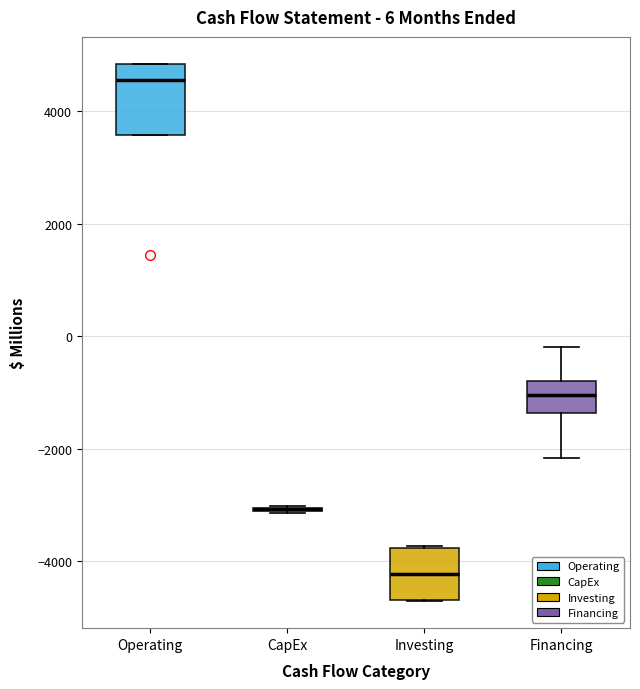

Comparing the boxes themselves (not the whiskers), which one is the tallest?

Operating